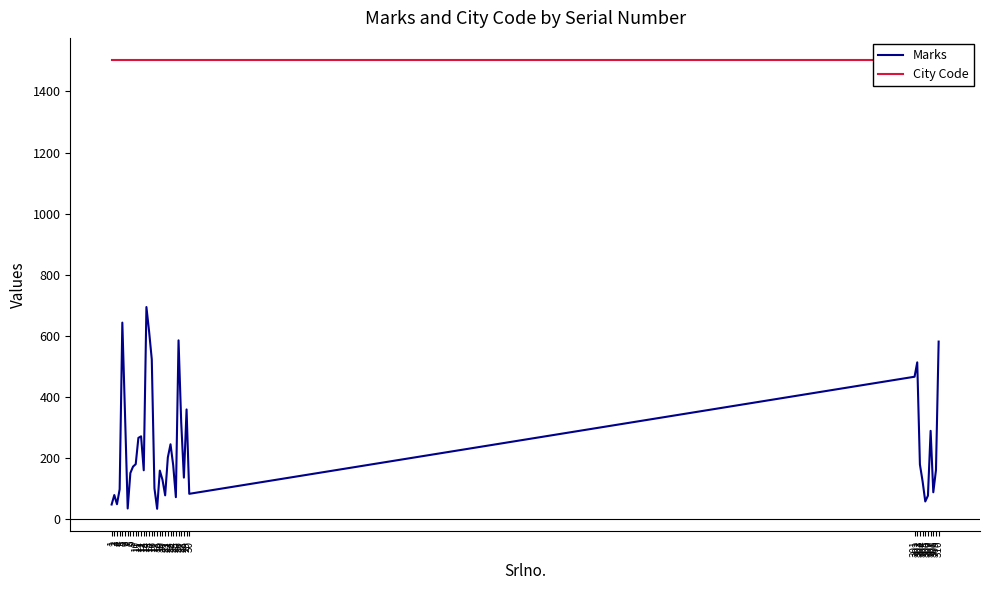

Is this an area chart (filled region under the line)?

No